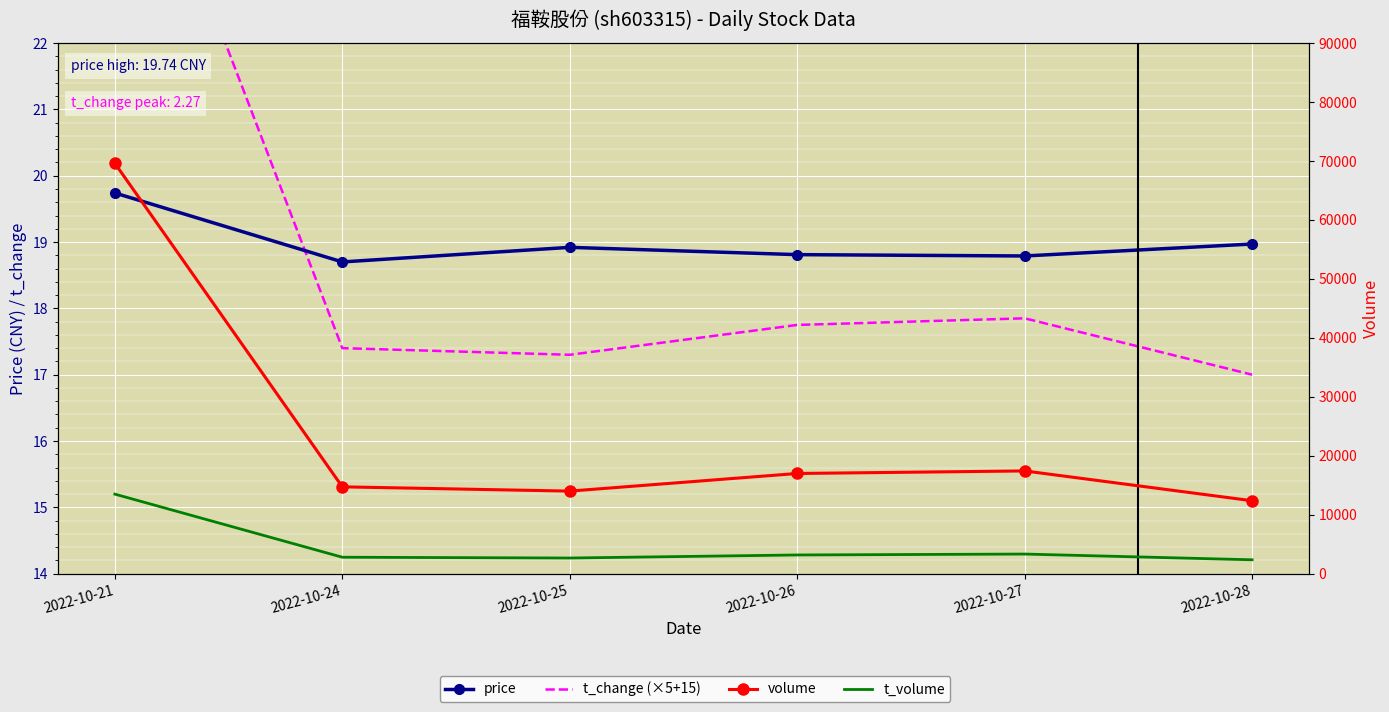

Which series has the widest spread of values?

volume